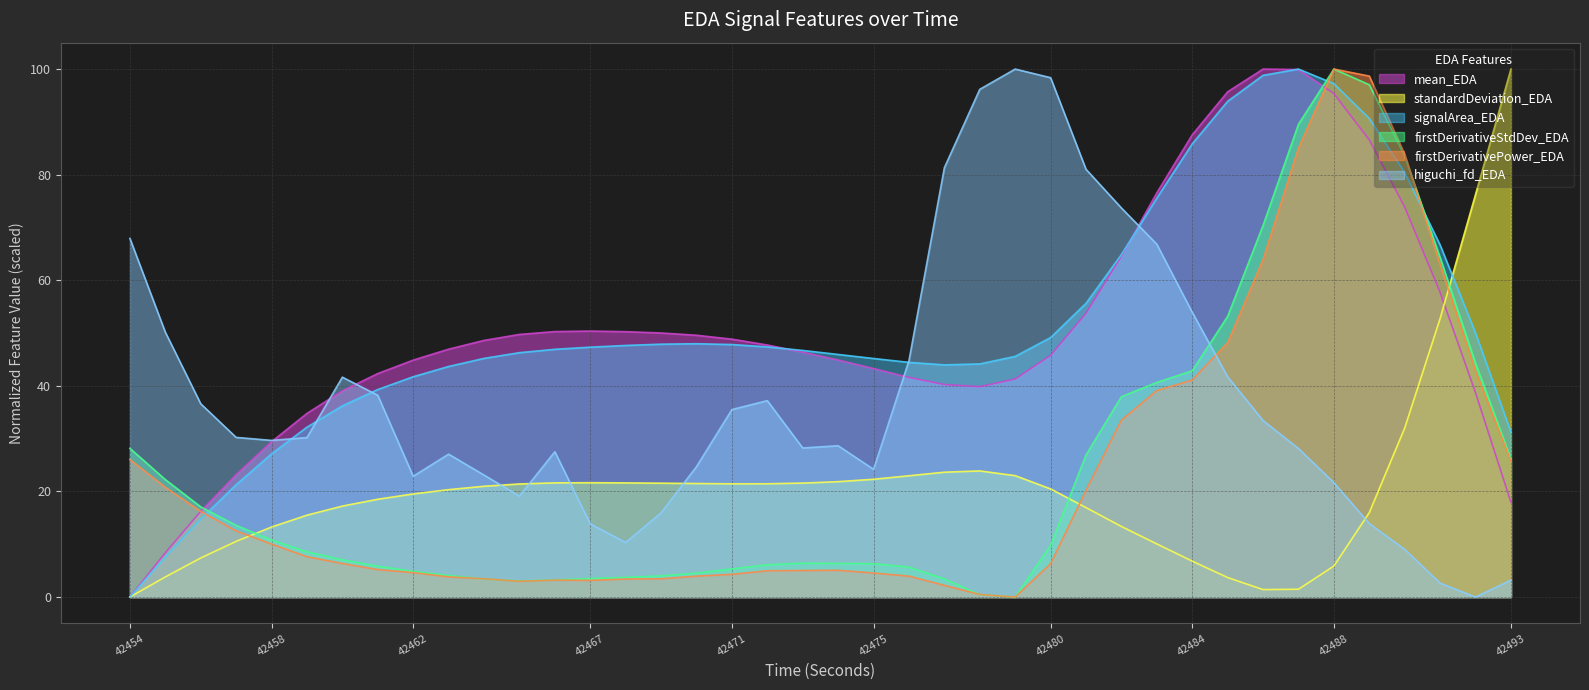

Does the chart display data point markers on the line(s)?

No